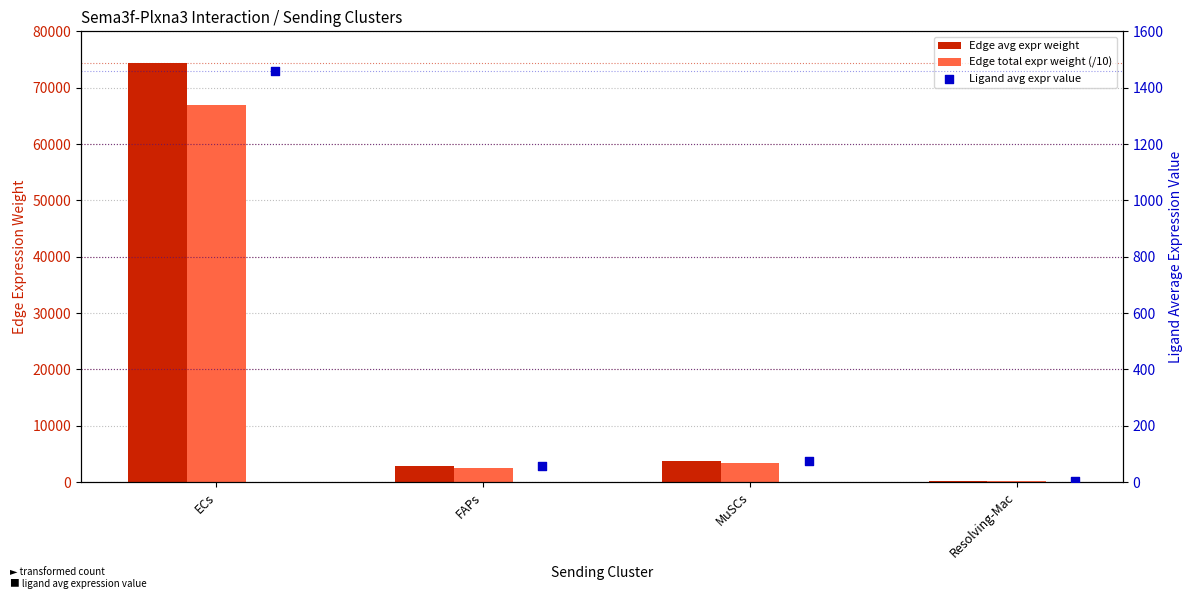

What is the total value across all series at MuSCs?

7277.5